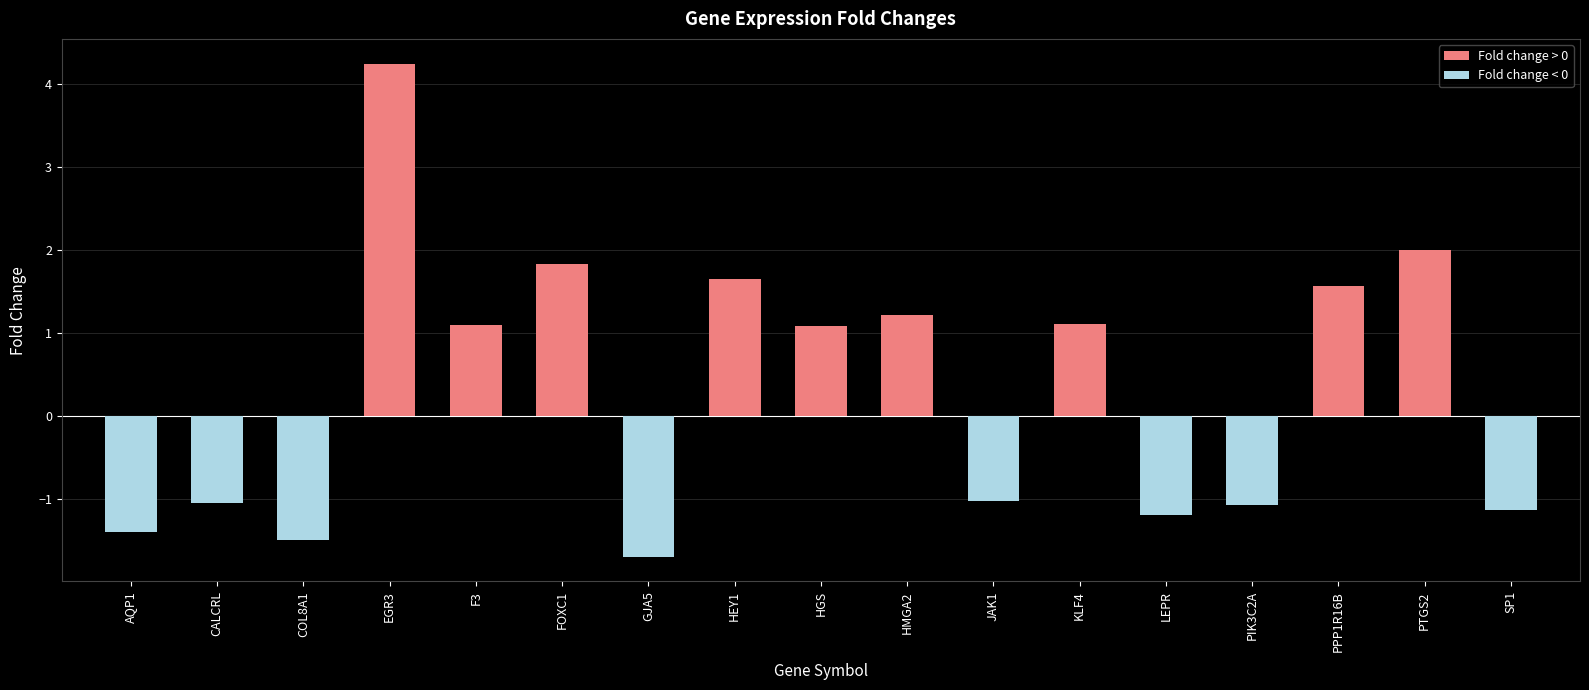

At which label does the data first exceed 1?

EGR3